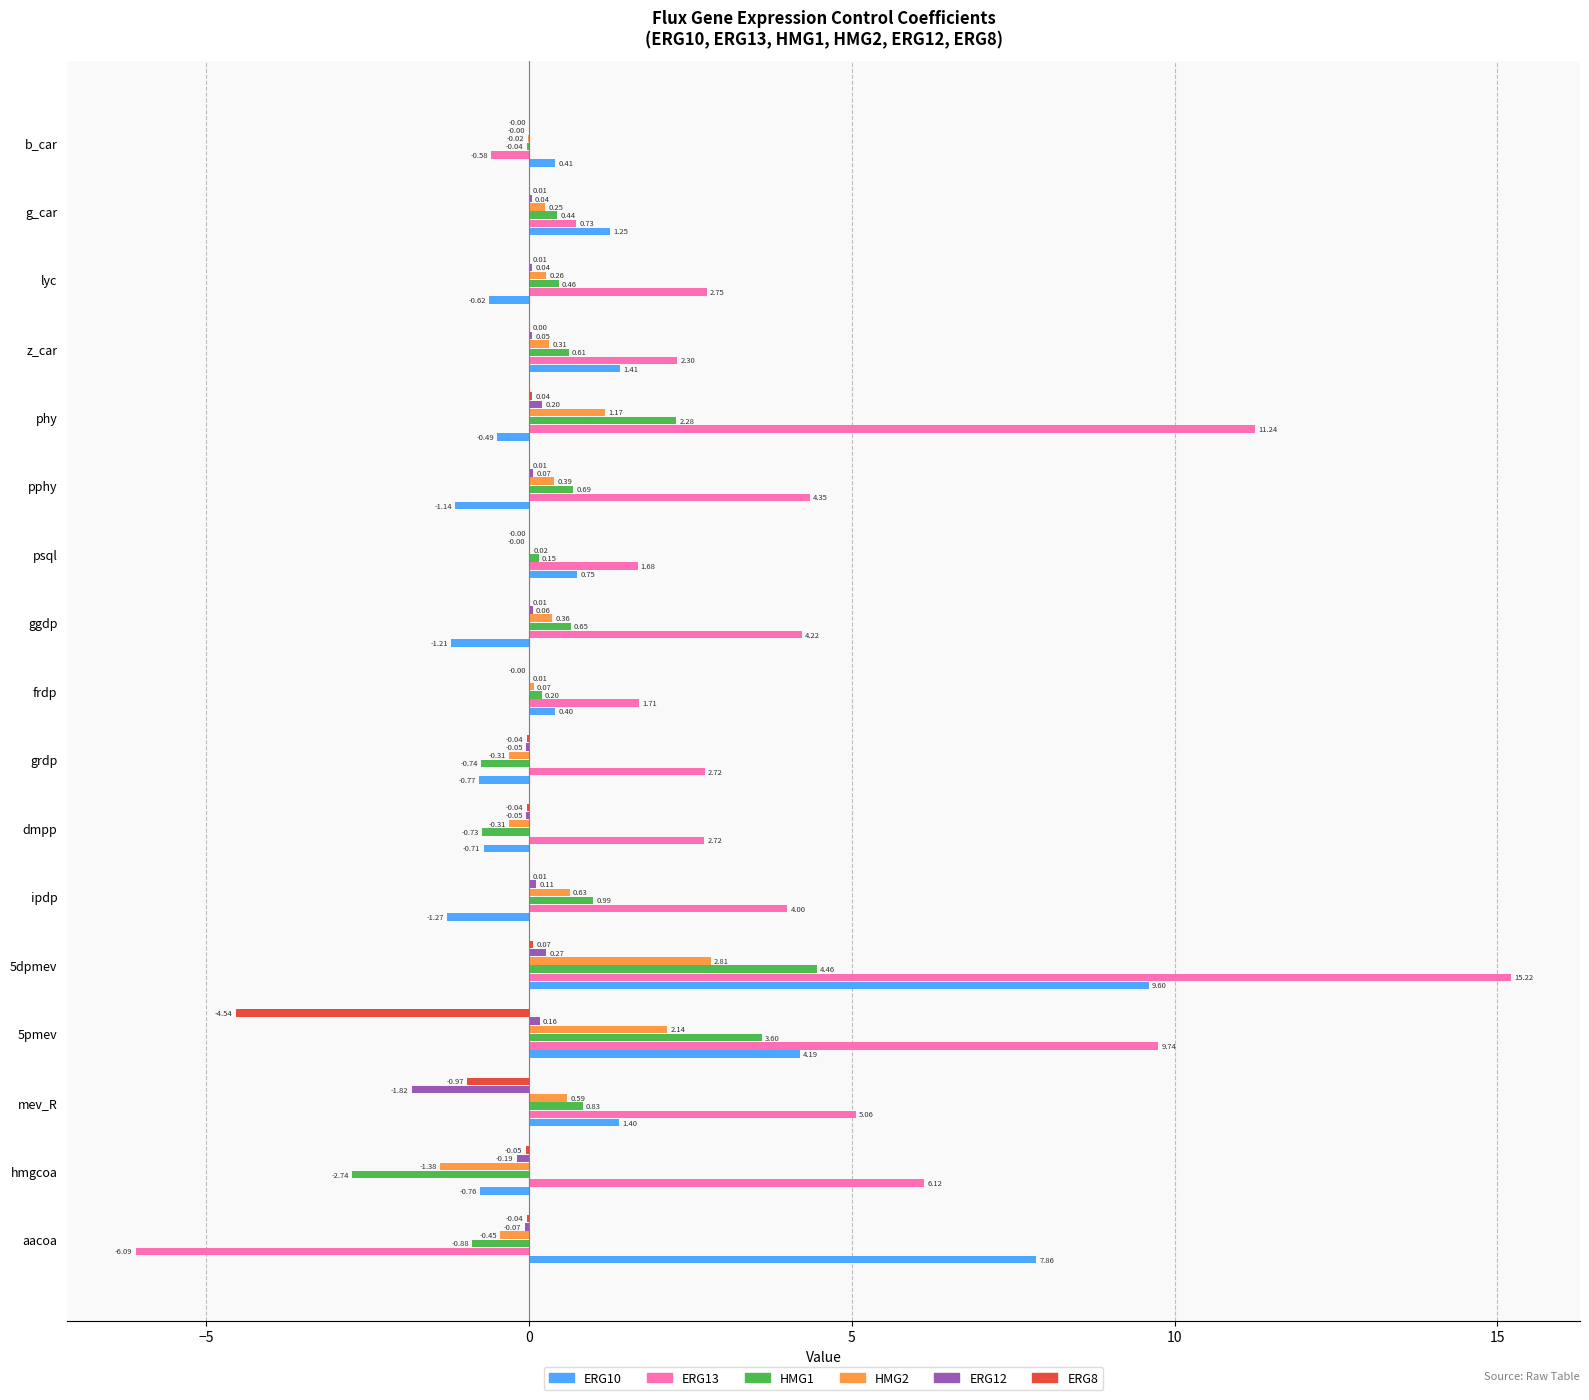

At which category is the sum across all series the highest?

5dpmev